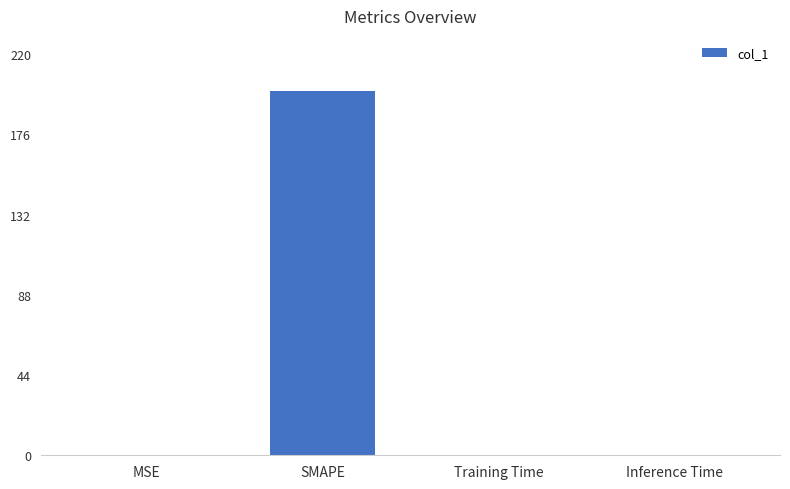

What is the maximum value shown in the chart?

200.0